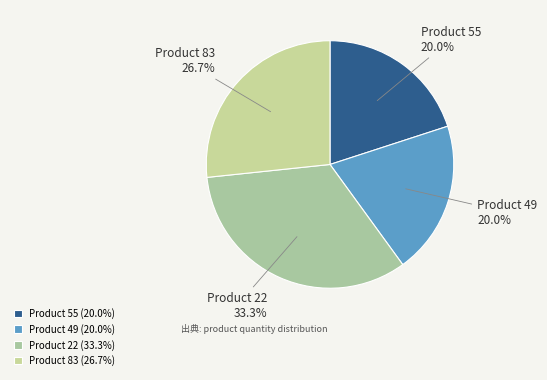

Between Product 83 and Product 49, which is larger?

Product 83